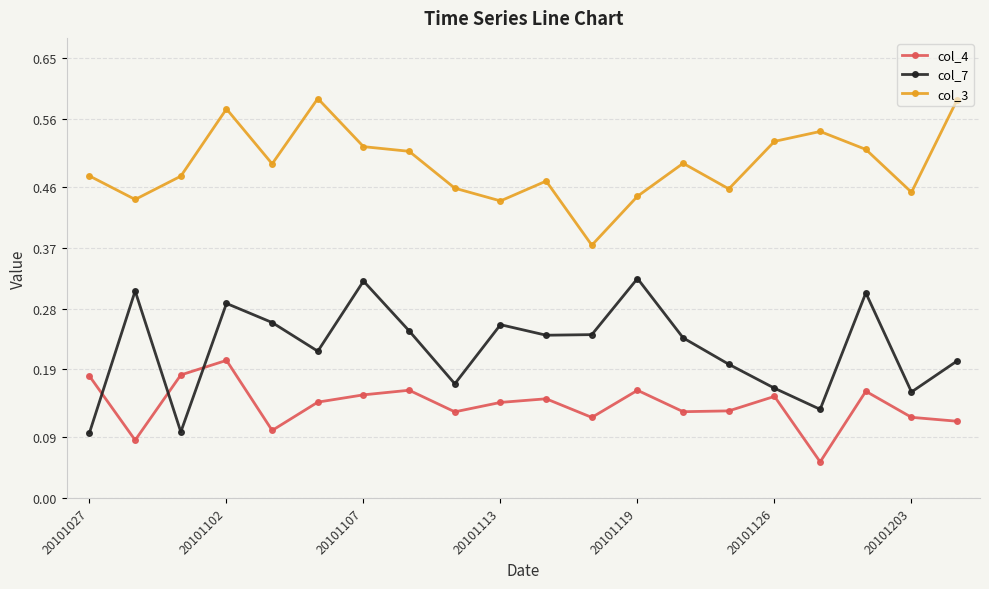

True or false: col_3 and col_7 intersect in this chart.

False